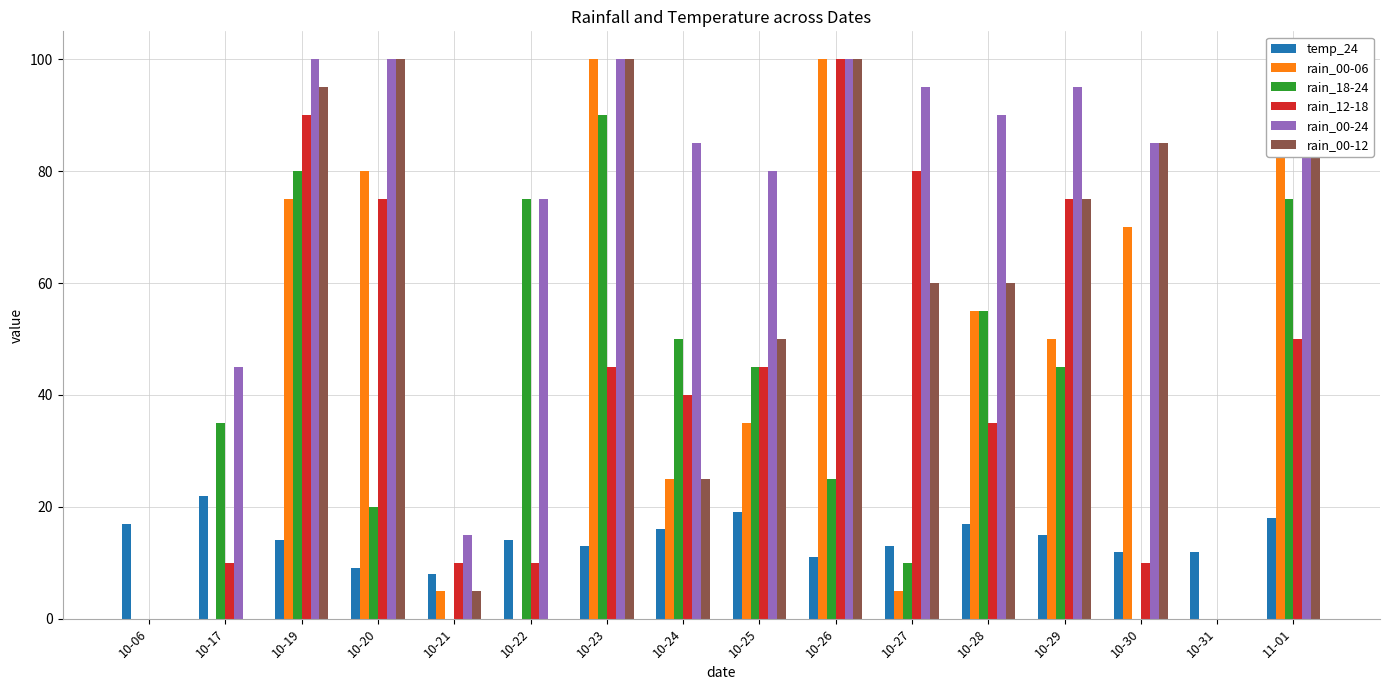

What value does the temp_24 series have at 10-20?

9